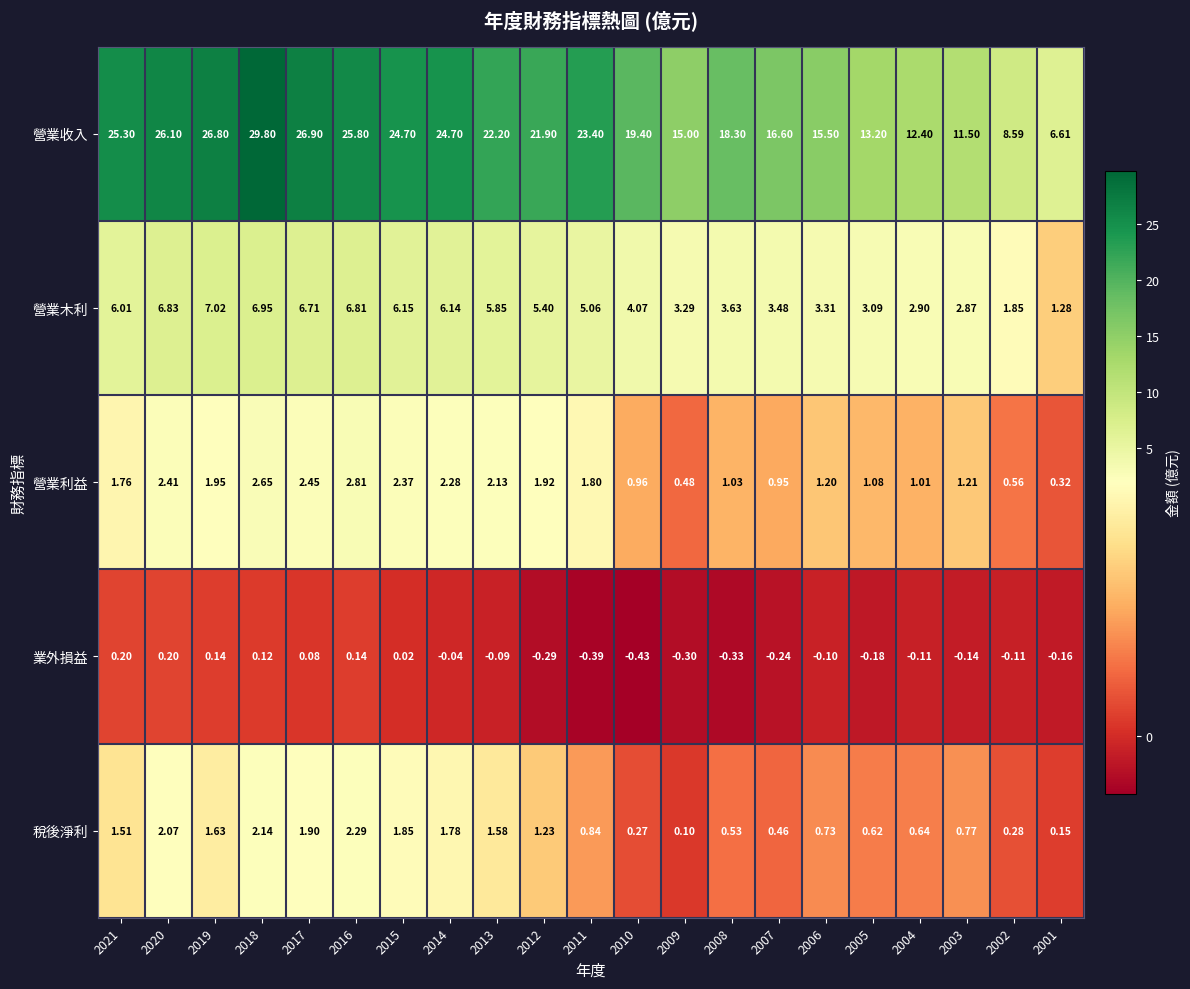

Which series has the largest total across all categories?

營業收入